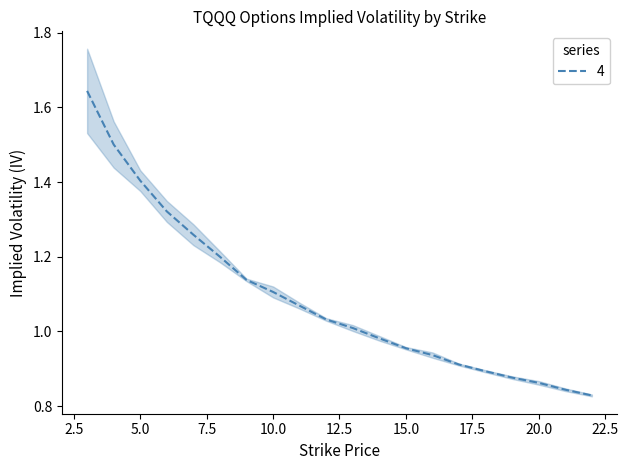

Does the chart display data point markers on the line(s)?

No